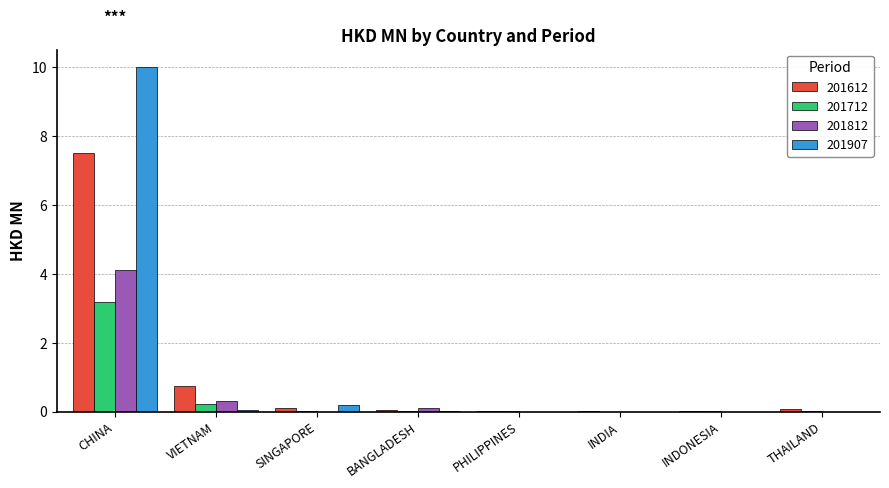

What is the greatest value displayed?

10.0